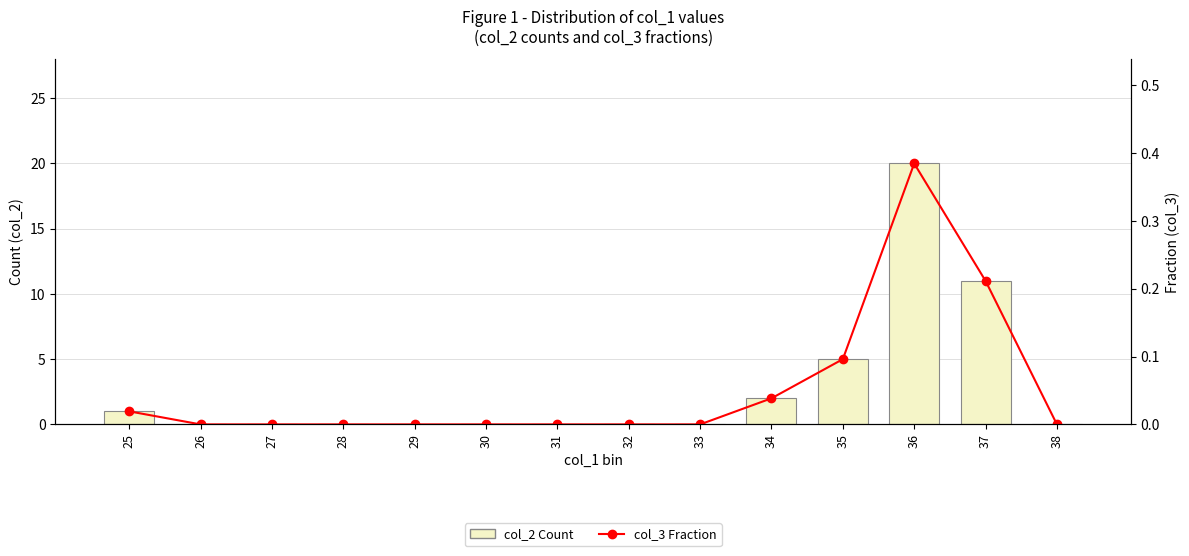

True or false: col_3 Fraction has a value of 0.2 at 31.

False